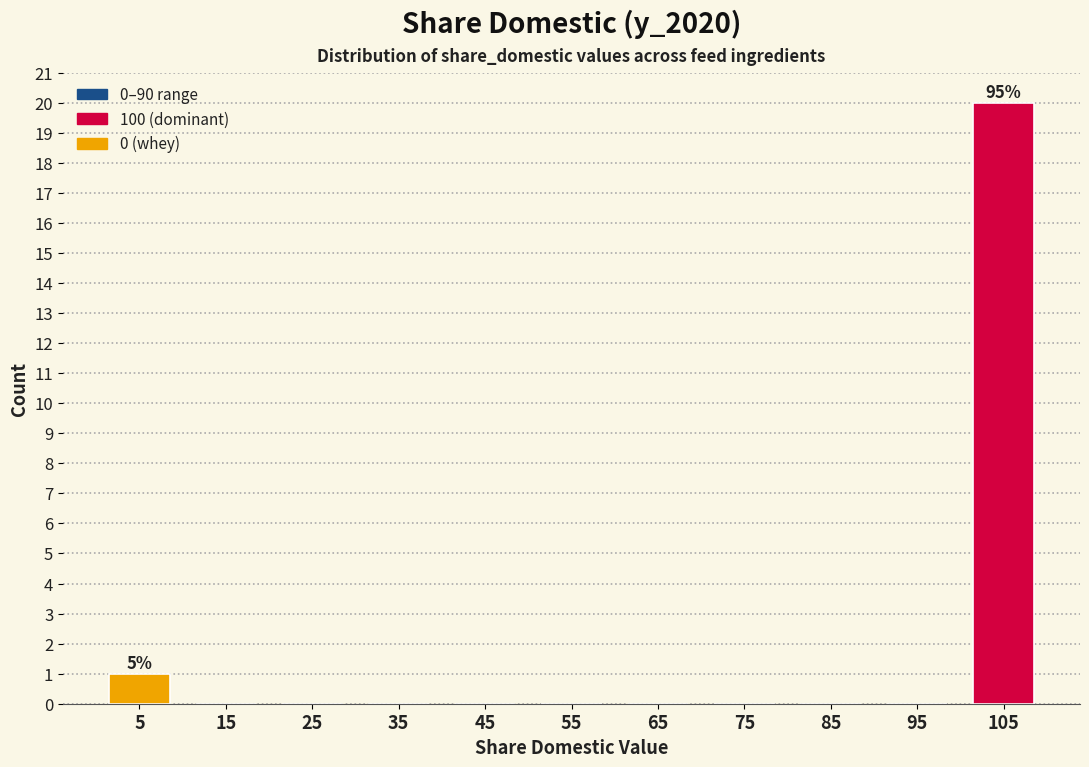

Over which range of the x-axis is the bar tallest?

100 to 110